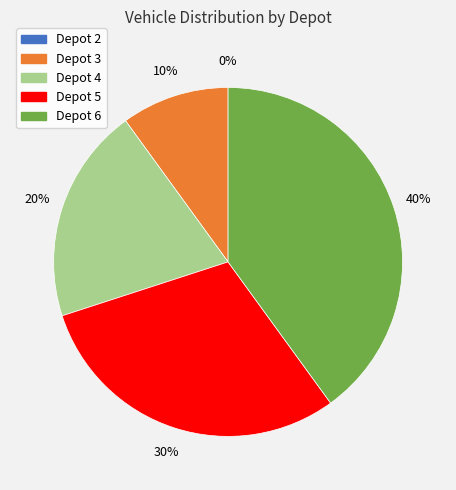

What portion of the pie excludes Depot 2?

100.0%